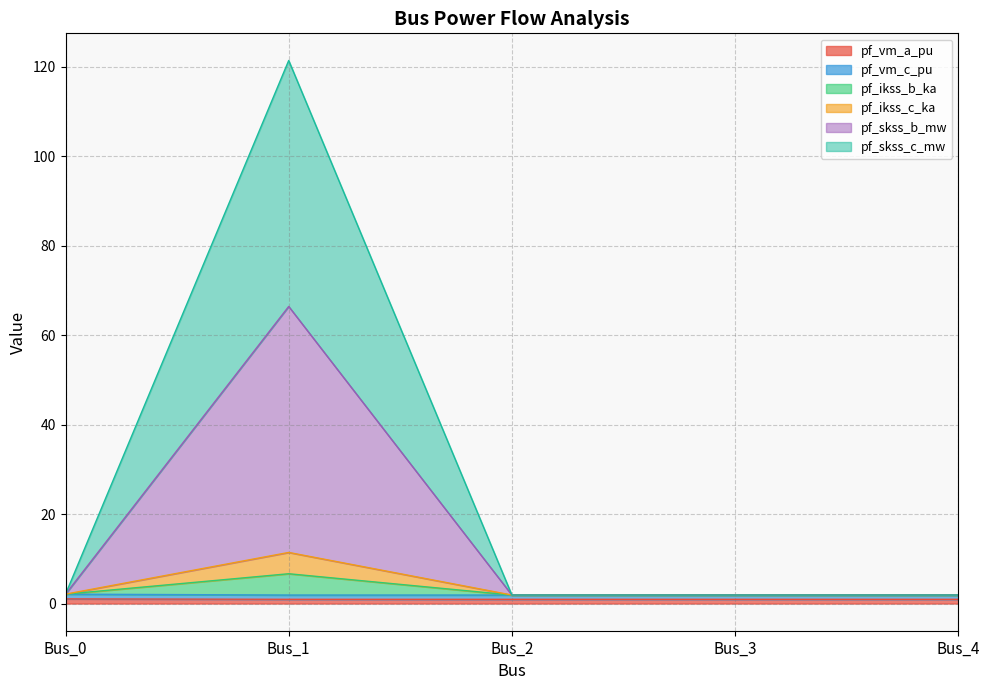

The value of pf_vm_a_pu at Bus_4 is 2.9. True or false?

False